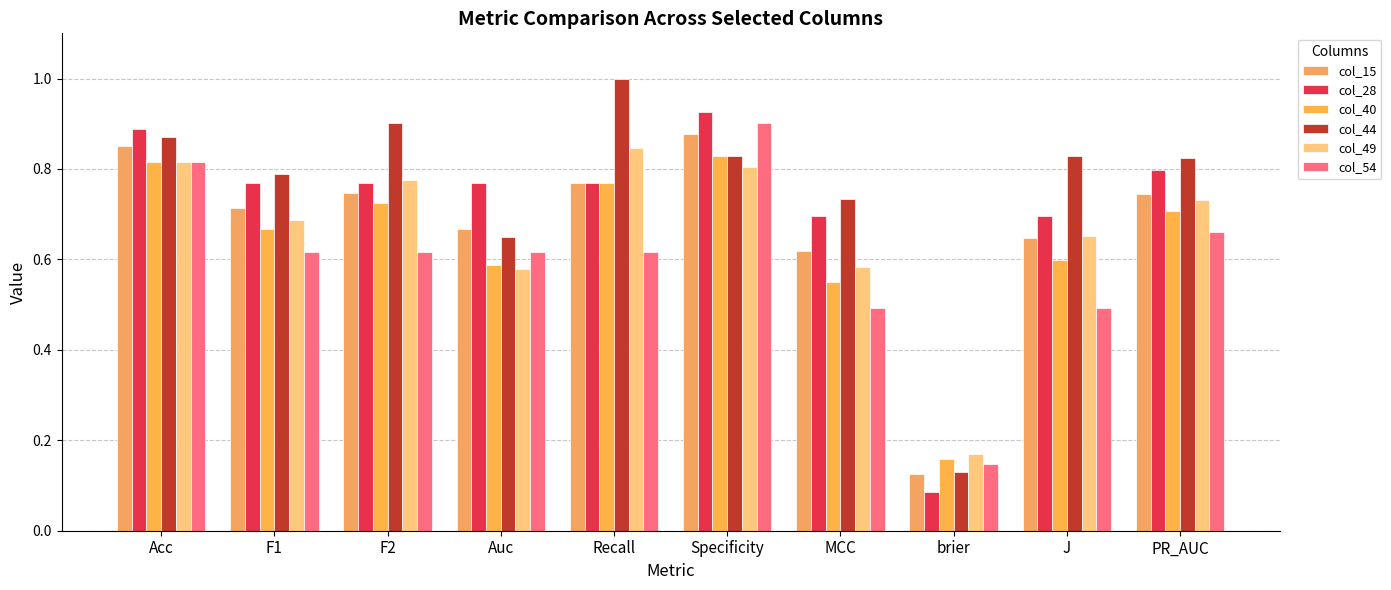

How many bars are there in each group?

6